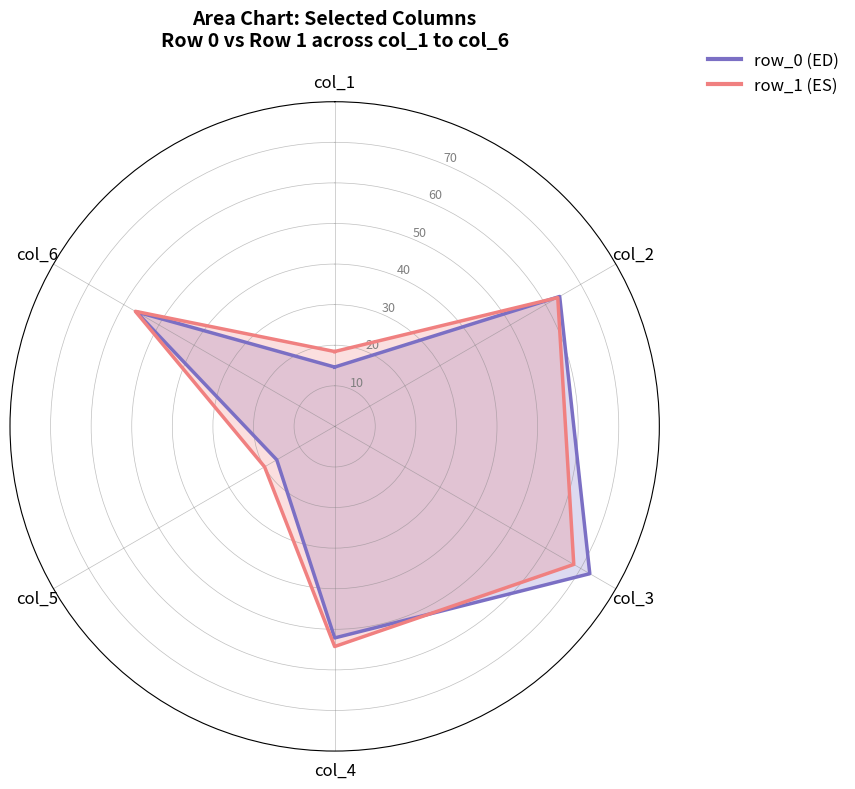

Is the value of row_1 at col_1 greater than the value of row_0 at col_2?

No